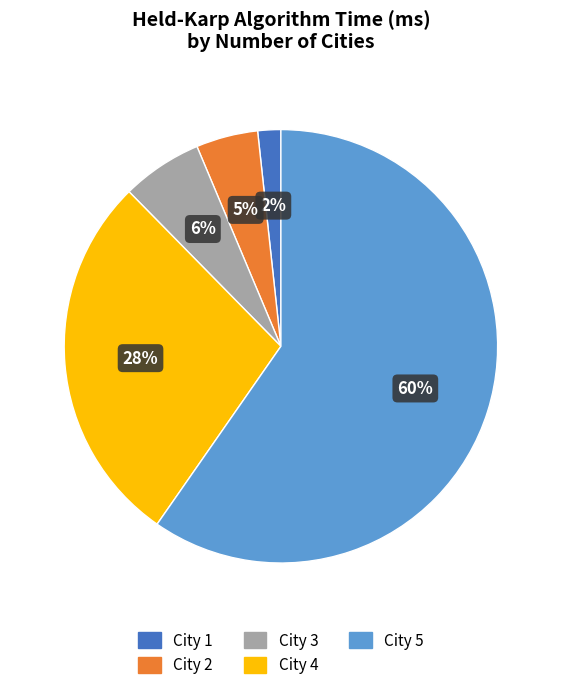

Is there a majority slice in this chart?

Yes